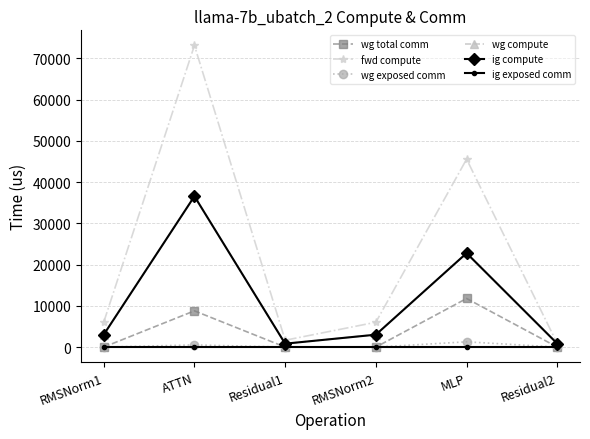

Does the chart display data point markers on the line(s)?

Yes